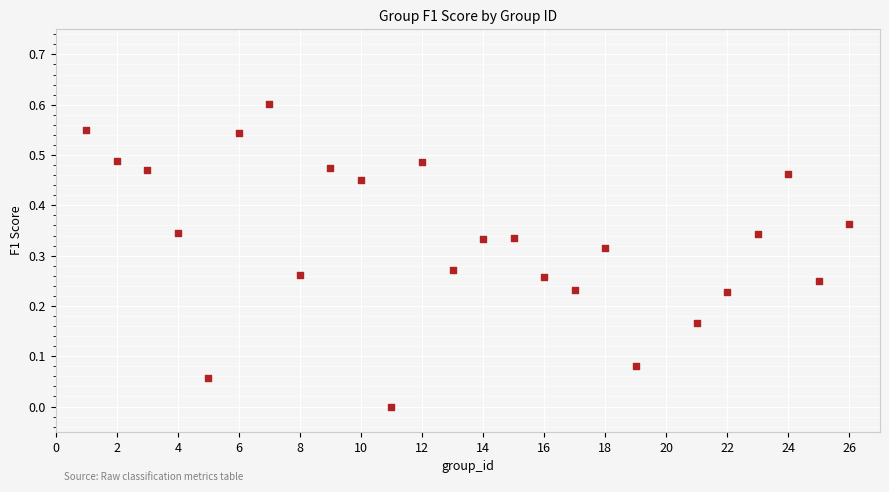

What is the range of Y values (max minus min)?

0.6